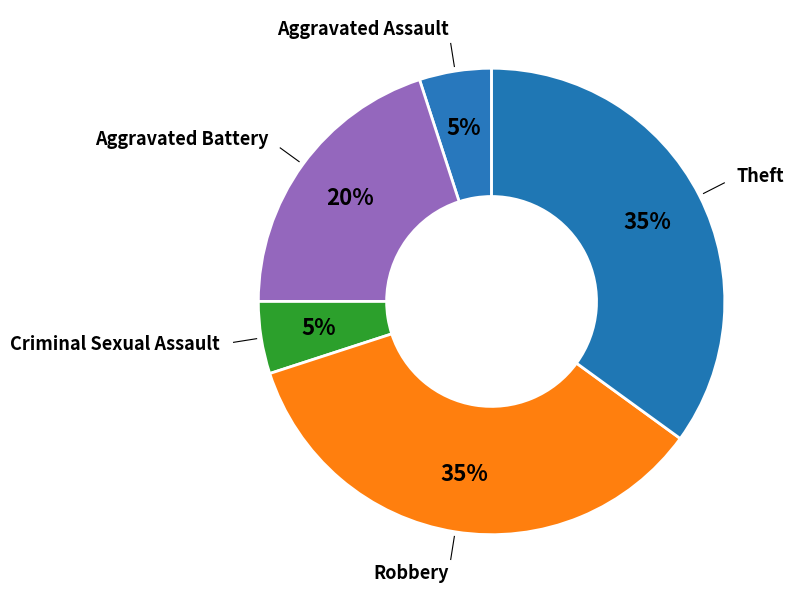

How many slices are in this pie chart?

5